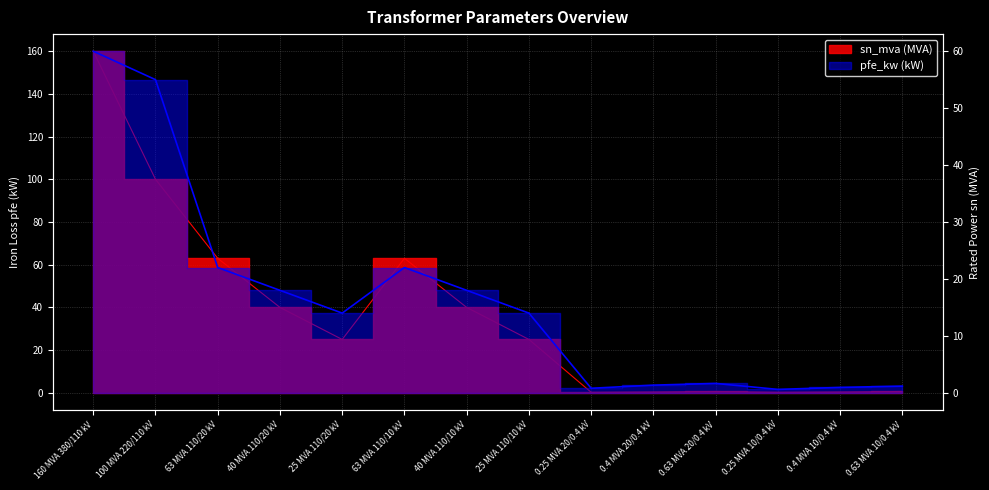

At which label does pfe_kw reach its peak?

160 MVA 380/110 kV